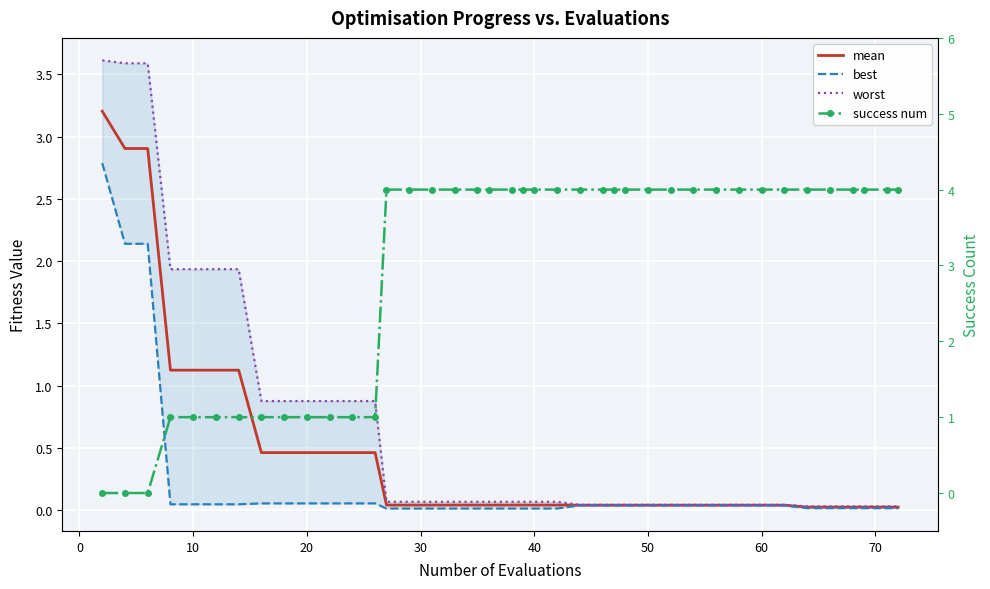

What is the greatest value displayed?

4.0